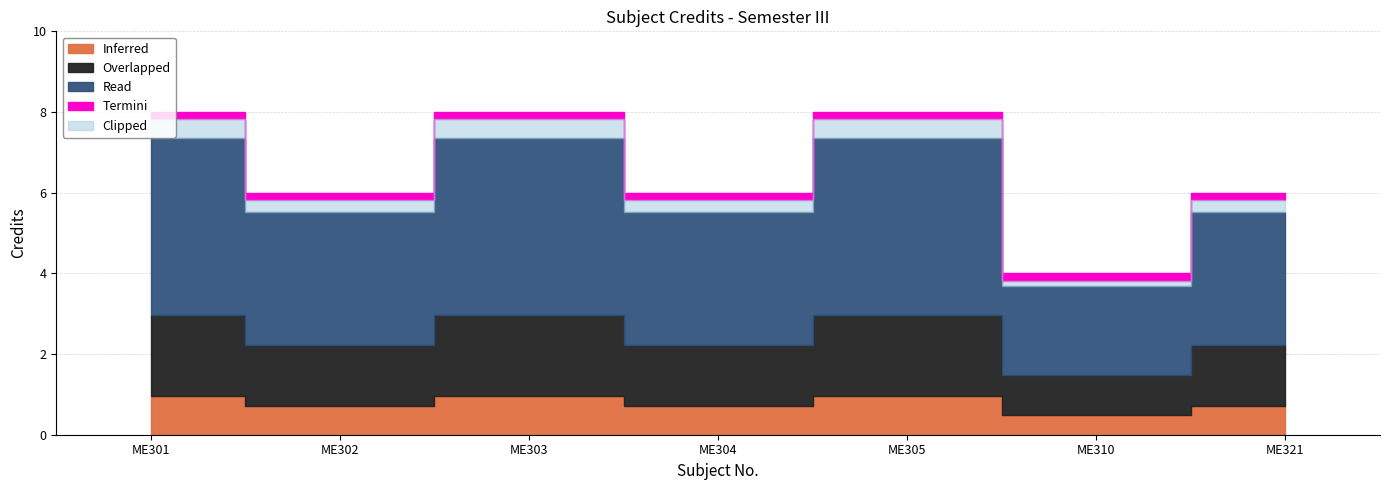

Where does the data first go above 6?

ME301